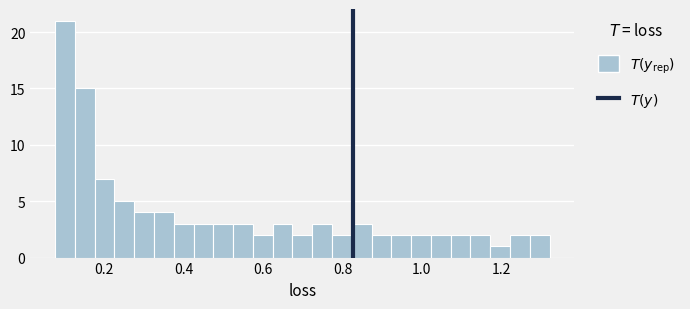

Around what value on the x-axis is the tallest bar? Give the approximate position of its centre, as read against the axis.

0.10